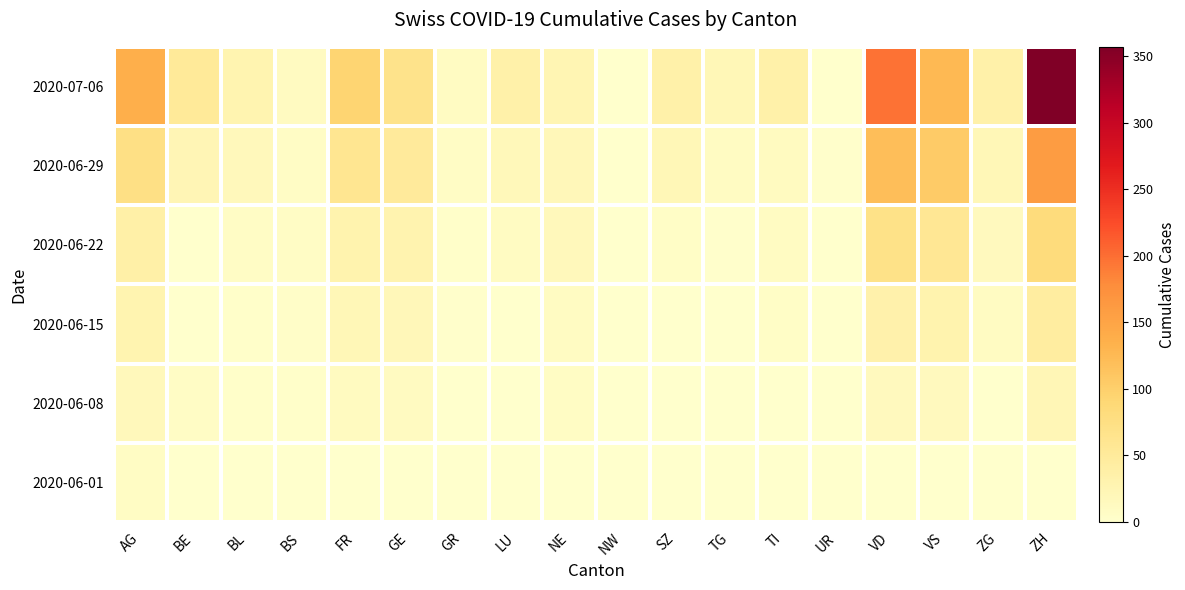

Reading right to left, list all the values displayed in this chart.

2020-06-01: ZH=0	ZG=0	VS=1	VD=0	UR=0	TI=0	TG=0	SZ=0	NW=0	NE=0	LU=0	GR=0	GE=1	FR=0	BS=0	BL=1	BE=0	AG=9
2020-06-08: ZH=23	ZG=1	VS=15	VD=15	UR=0	TI=1	TG=1	SZ=0	NW=0	NE=9	LU=1	GR=1	GE=12	FR=13	BS=4	BL=3	BE=8	AG=17
2020-06-15: ZH=45	ZG=11	VS=32	VD=34	UR=0	TI=6	TG=1	SZ=1	NW=0	NE=11	LU=0	GR=2	GE=20	FR=22	BS=5	BL=4	BE=0	AG=28
2020-06-22: ZH=83	ZG=14	VS=58	VD=70	UR=0	TI=11	TG=2	SZ=6	NW=0	NE=17	LU=10	GR=3	GE=30	FR=32	BS=7	BL=7	BE=0	AG=38
2020-06-29: ZH=161	ZG=21	VS=105	VD=120	UR=2	TI=13	TG=11	SZ=21	NW=0	NE=20	LU=19	GR=8	GE=51	FR=61	BS=7	BL=17	BE=25	AG=73
2020-07-06: ZH=357	ZG=36	VS=126	VD=198	UR=0	TI=36	TG=21	SZ=35	NW=0	NE=26	LU=36	GR=11	GE=68	FR=94	BS=12	BL=29	BE=52	AG=137